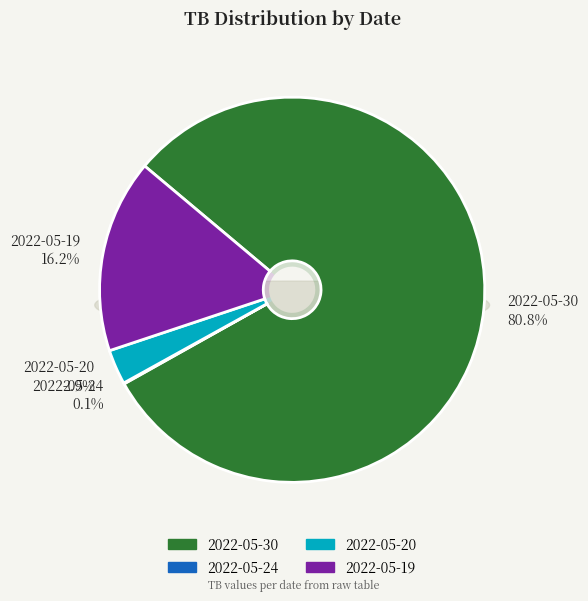

To the nearest percent, what is the combined percentage of 2022-05-19 and 2022-05-20?

19%